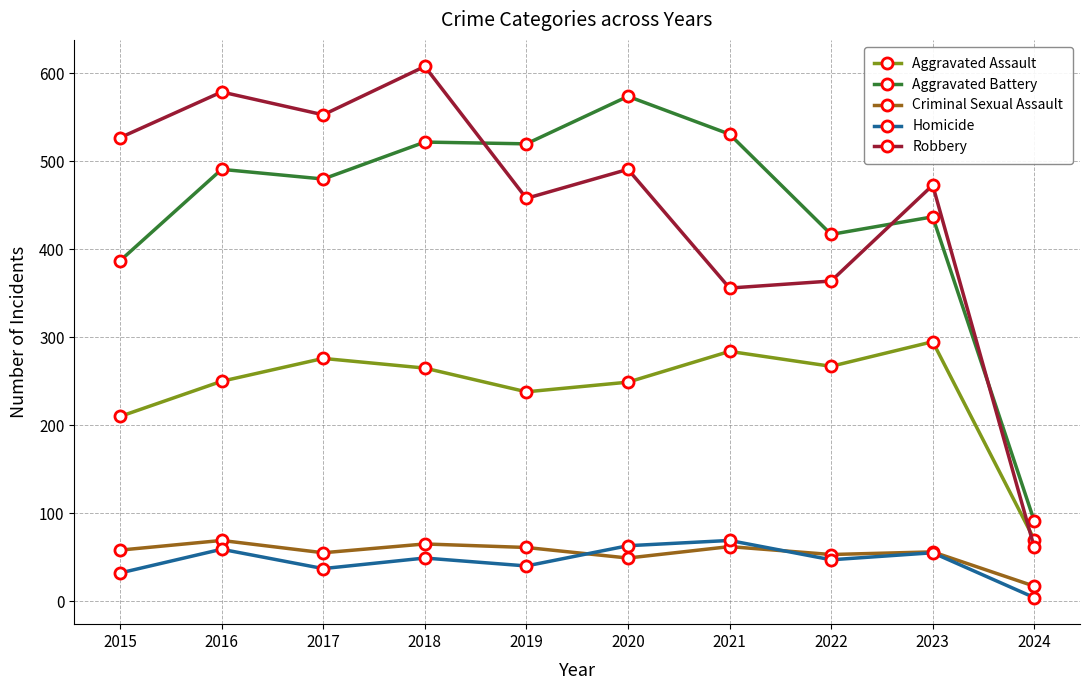

Where is Robbery nearest to the value 334?

2021